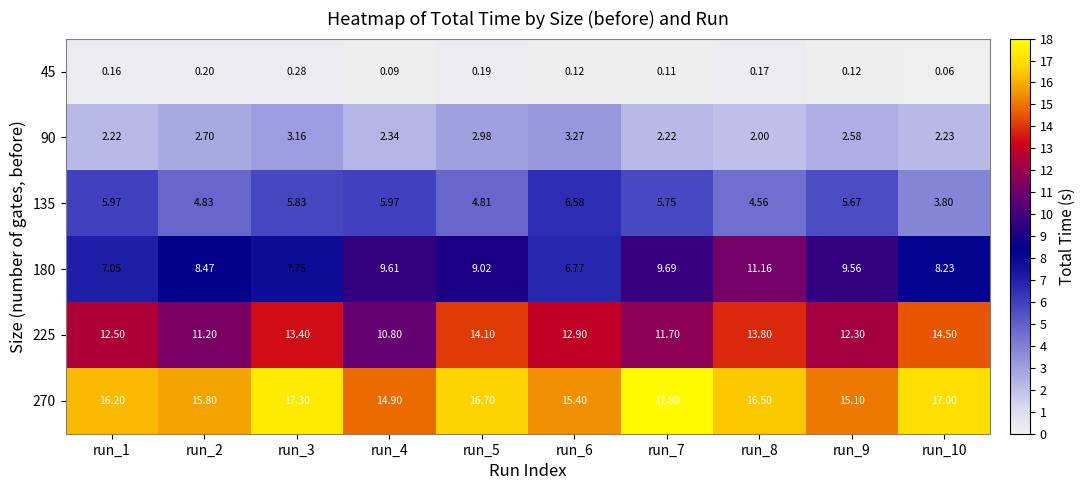

Which category has the highest value across all series?

run_7